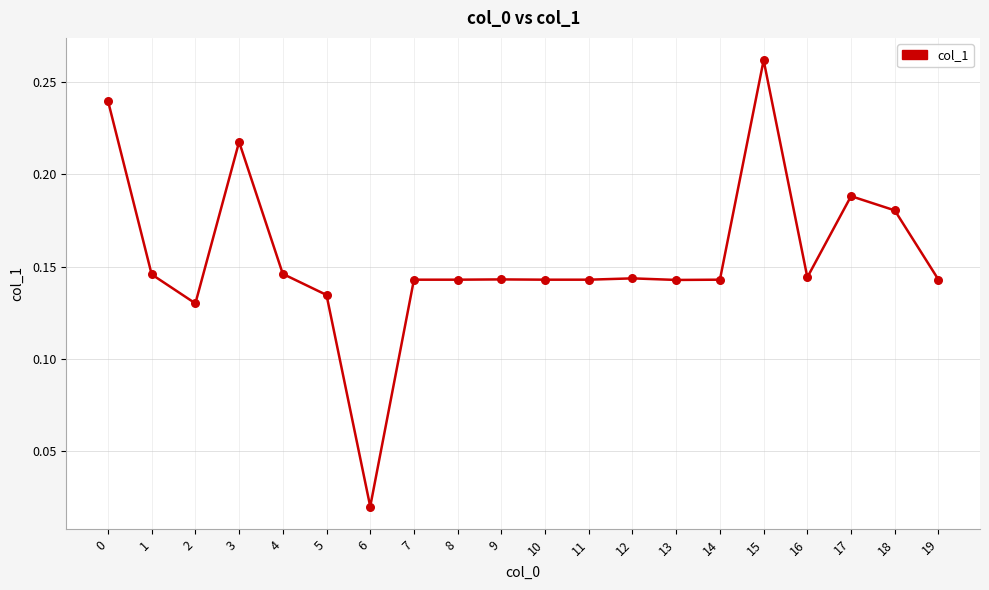

What is the change in value from 3 to 6?

-0.2